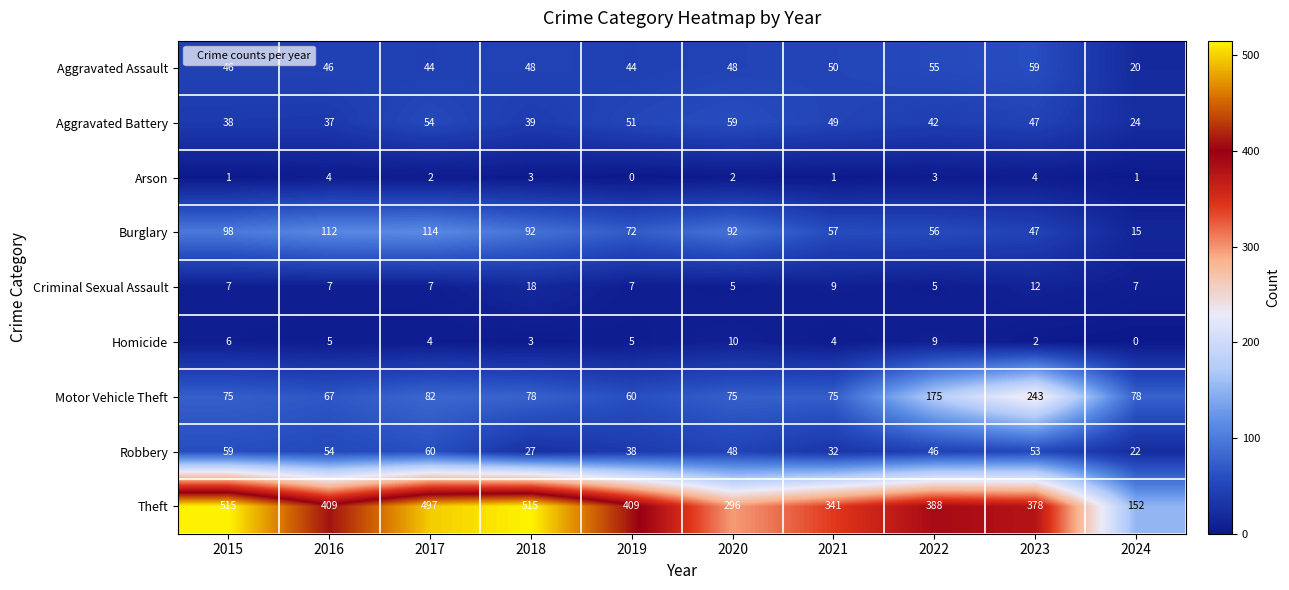

What is the greatest value displayed?

515